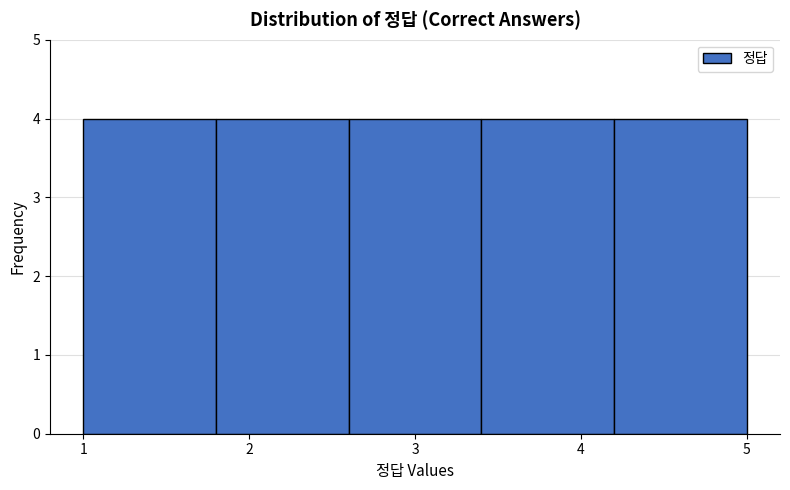

What is the height of the bar covering 1.8 to 2.6 on the x-axis? The values are not printed on the chart, so give them approximately, as read against the axis.

4